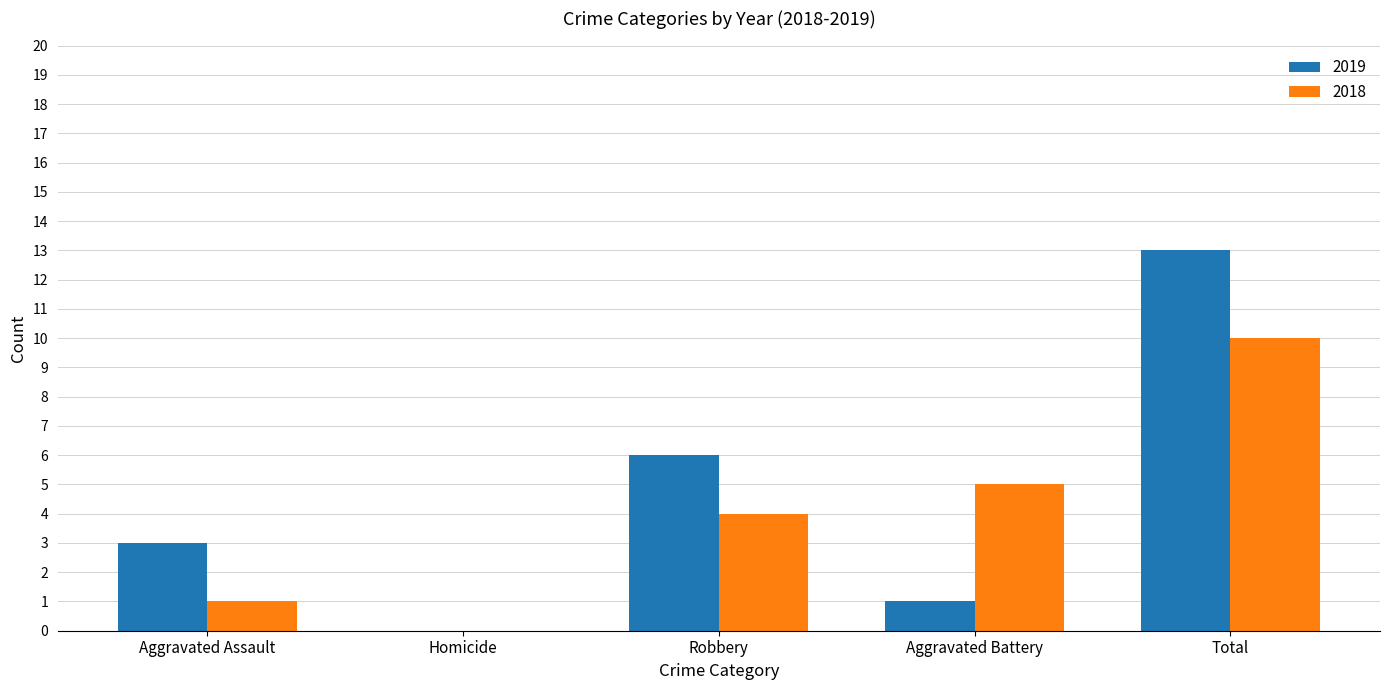

What is the maximum value shown in the chart?

13